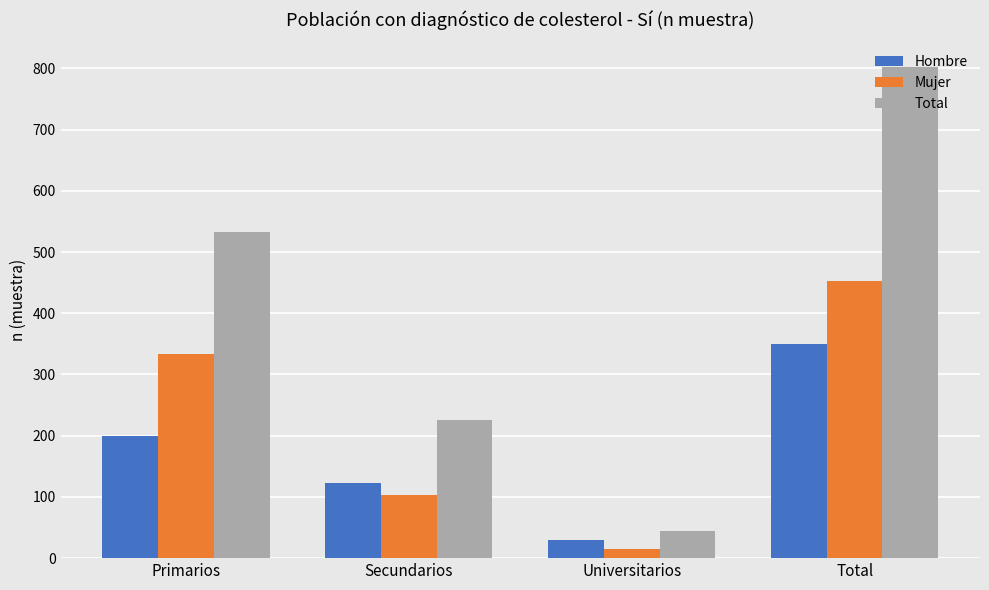

What is the greatest value displayed?

802